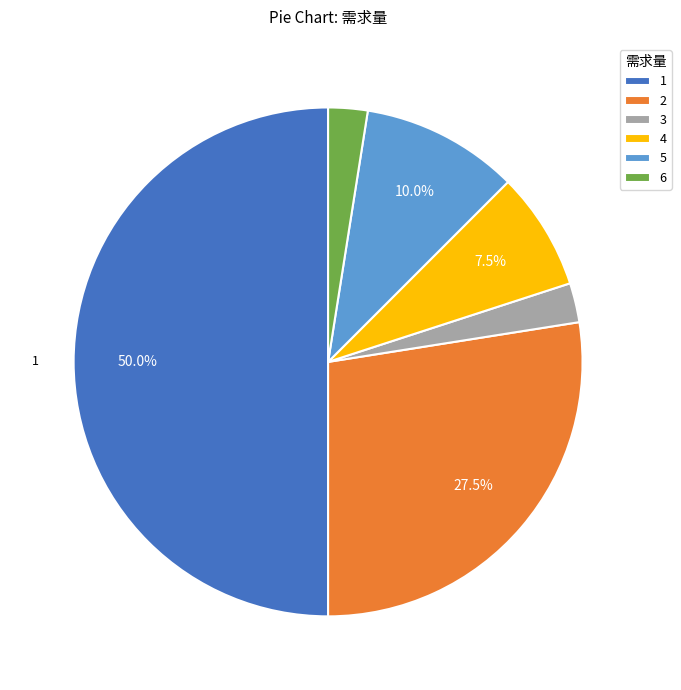

Which has a higher value, 4 or 3?

4